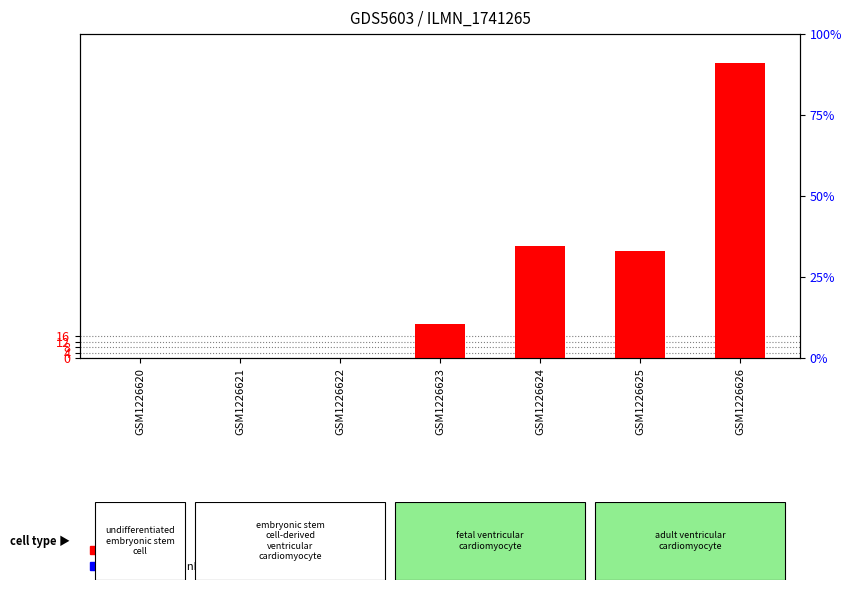

Reading right to left, transcribe all the data shown in this chart.

count: GSM1226626=215	GSM1226625=78	GSM1226624=82	GSM1226623=25	GSM1226622=0	GSM1226621=0	GSM1226620=0
percentile rank within the sample: GSM1226626=0	GSM1226625=0	GSM1226624=0	GSM1226623=0	GSM1226622=0	GSM1226621=0	GSM1226620=0